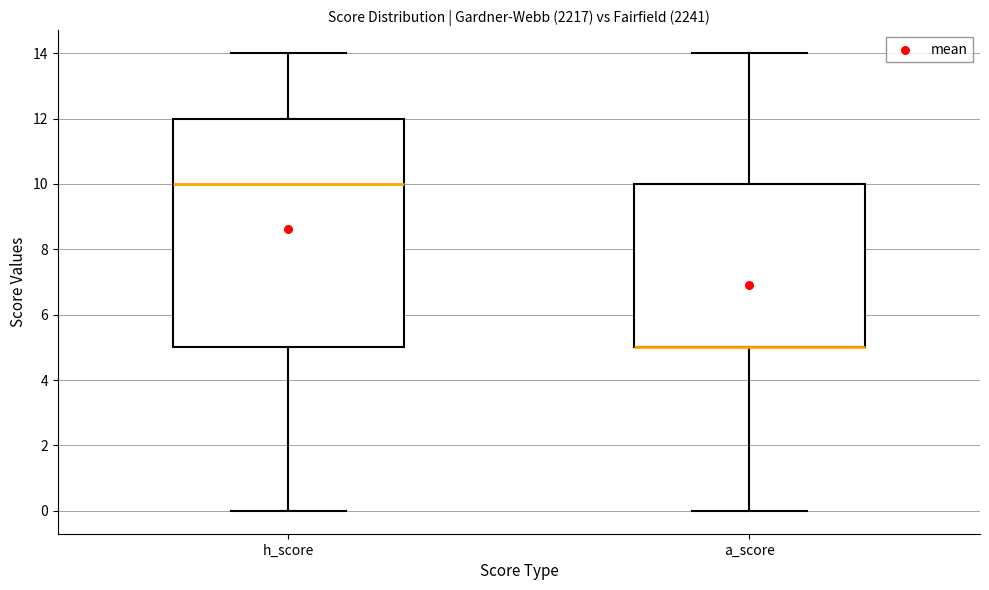

Reading left to right, read every box against the y-axis: the position of its median line, the range the box covers, and the ends of its whiskers. The values are not printed on the chart, so give them approximately, as read against the axis.

h_score: median 10, box 5 to 12, whiskers 0 to 14
a_score: median 5 (drawn on the box's lower edge), box 5 to 10, whiskers 0 to 14